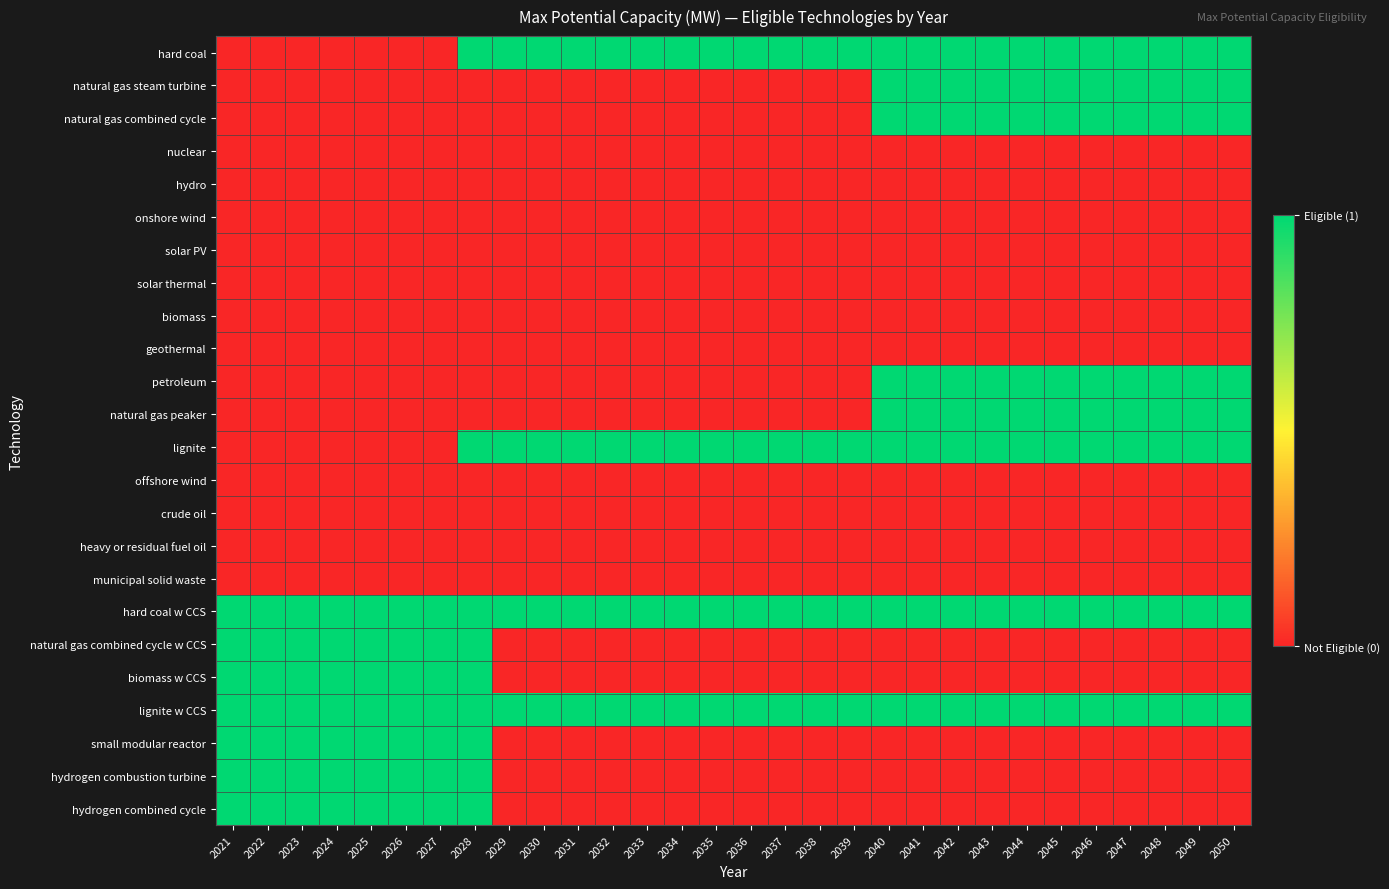

What is the difference between the highest and lowest values at 2044?

1